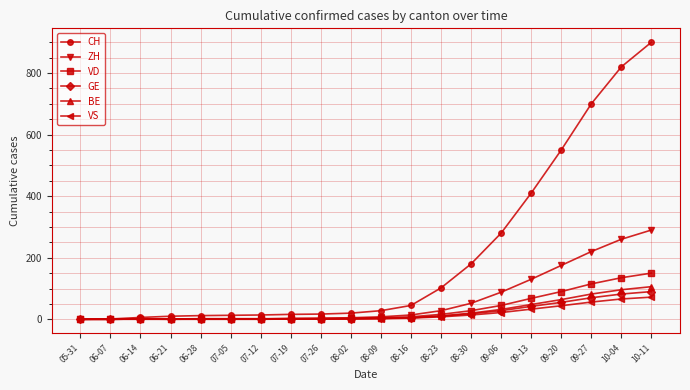

What is the value of the VD point at the 7th from the left?

2